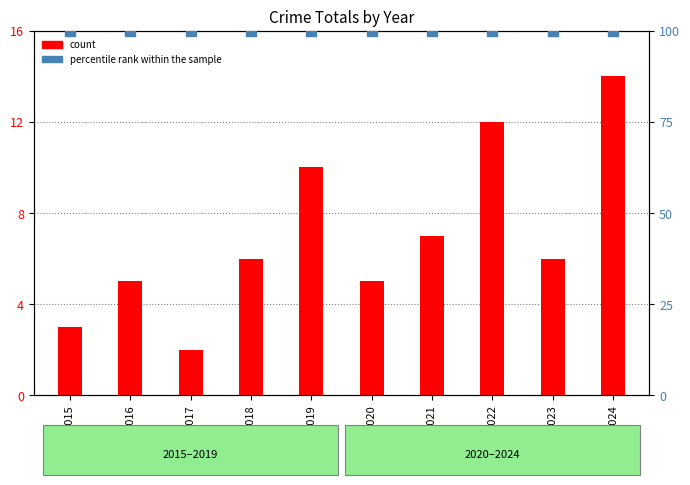

Which series has the widest spread of Y values?

count